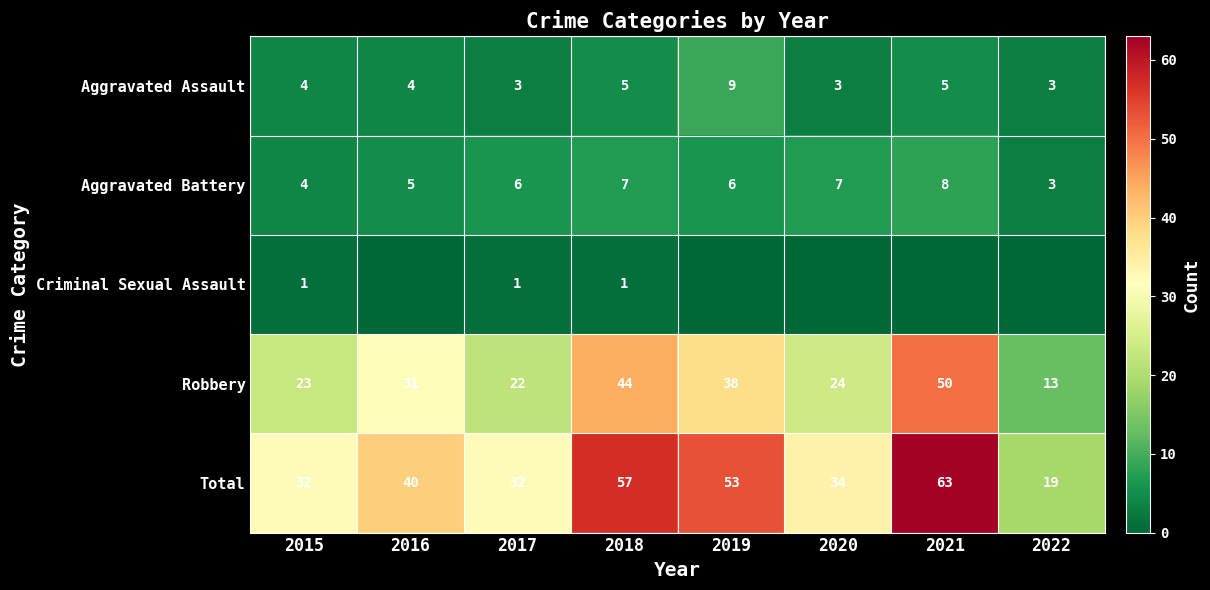

Count the Aggravated Assault values in the range 3 to 5.

7